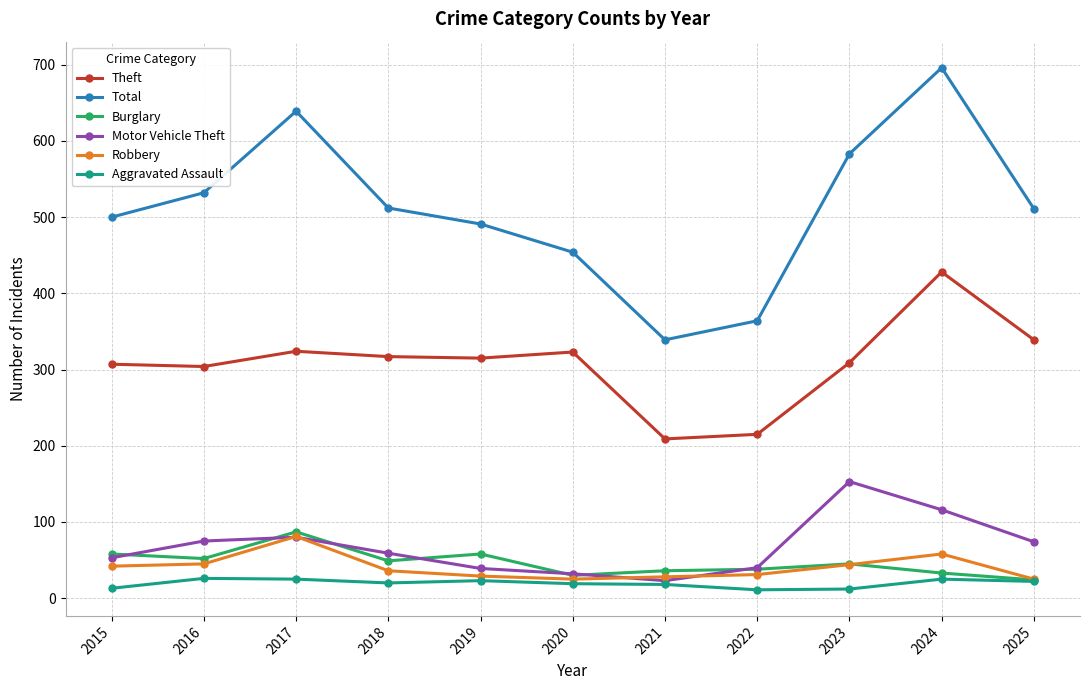

True or false: Theft has more than 1 interior local peaks.

True